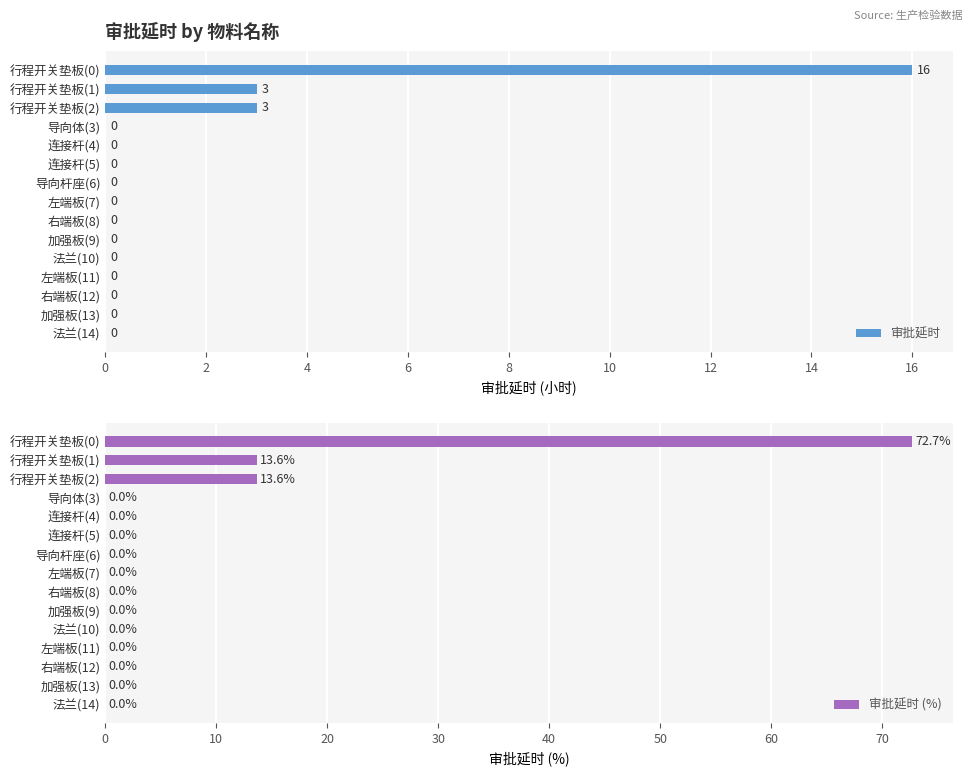

What is the sum of the 审批延时 (%) values at 左端板(7) and 行程开关垫板(1)?

13.6